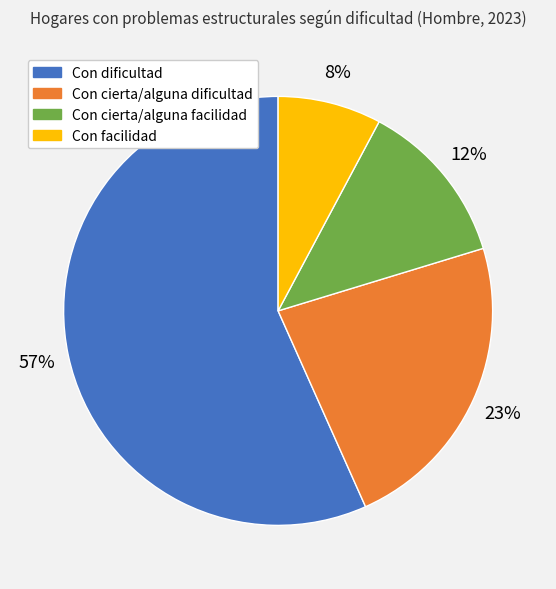

Between Con cierta/alguna facilidad and Con facilidad, which is larger?

Con cierta/alguna facilidad